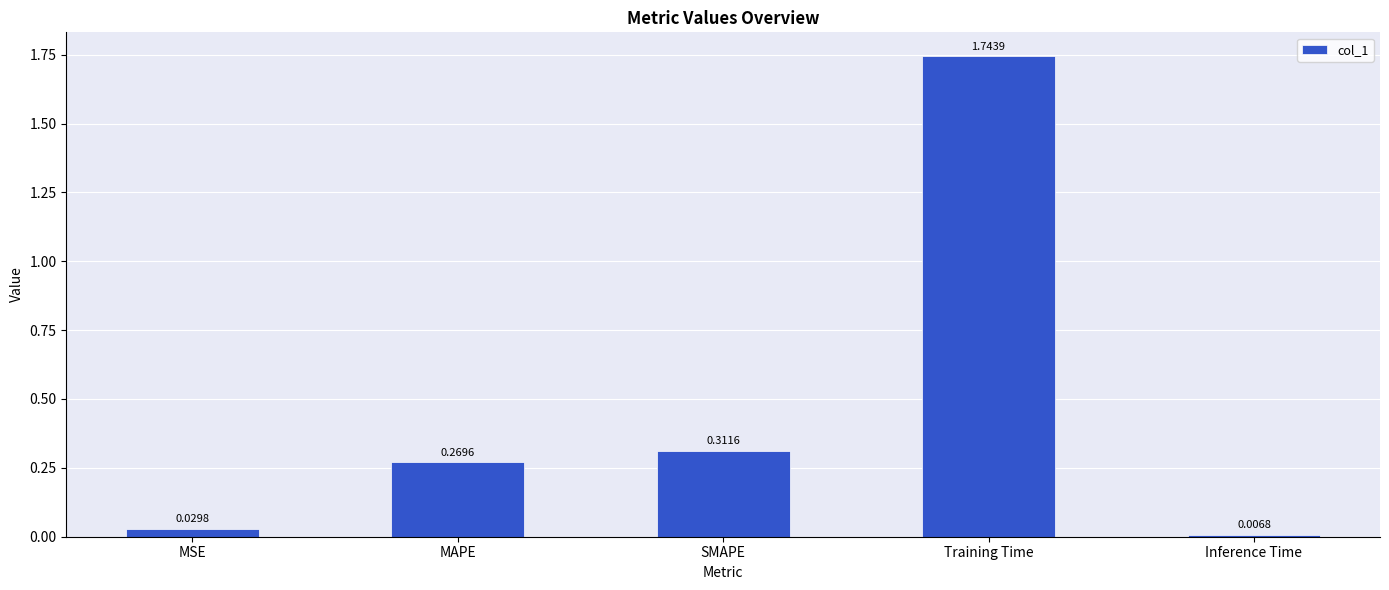

Where is the data nearest to the value 0?

Inference Time